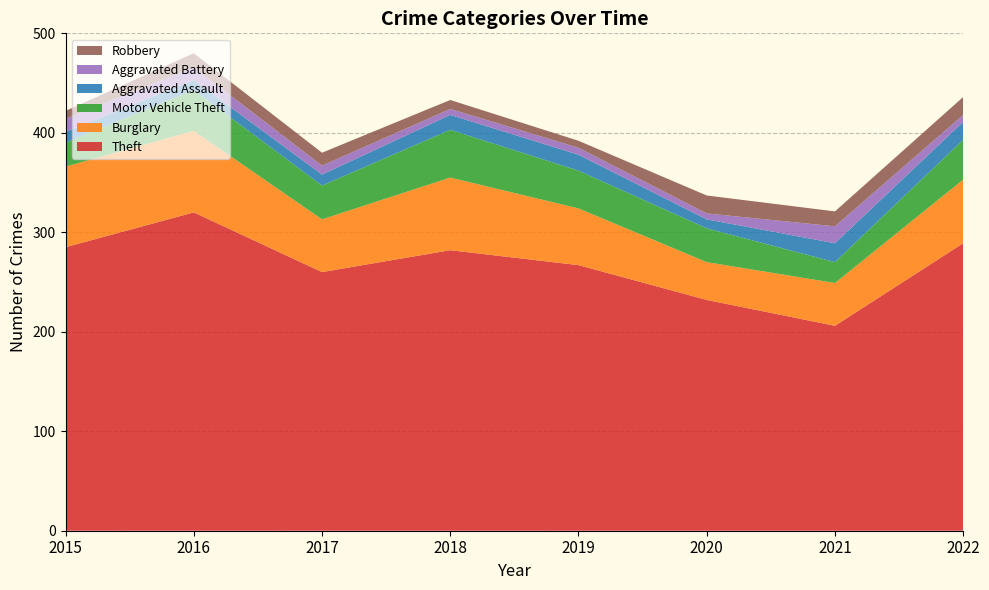

Reading left to right, list all the values displayed in this chart.

Theft: 2015=285	2016=320	2017=260	2018=282	2019=267	2020=232	2021=206	2022=289
Burglary: 2015=81	2016=82	2017=53	2018=73	2019=57	2020=38	2021=43	2022=64
Motor Vehicle Theft: 2015=24	2016=41	2017=34	2018=48	2019=38	2020=34	2021=21	2022=40
Aggravated Assault: 2015=11	2016=10	2017=11	2018=15	2019=16	2020=9	2021=19	2022=18
Aggravated Battery: 2015=13	2016=13	2017=9	2018=6	2019=7	2020=6	2021=17	2022=7
Robbery: 2015=8	2016=14	2017=13	2018=9	2019=7	2020=18	2021=15	2022=18